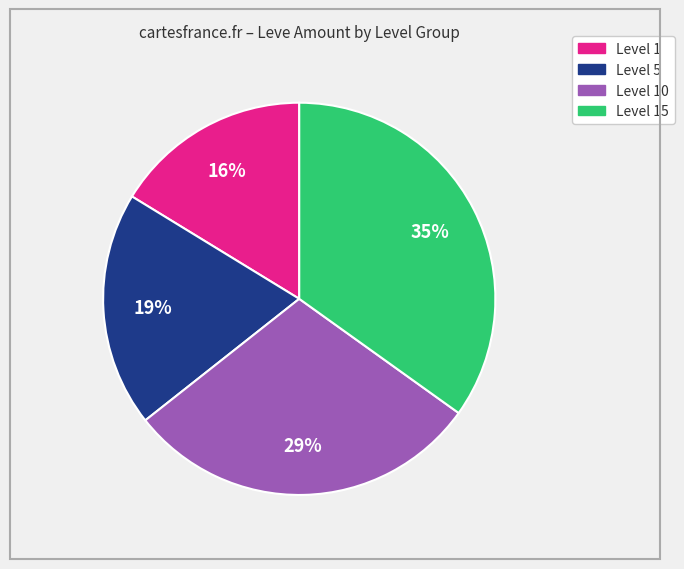

To the nearest percent, what is the difference between the largest and smallest slice percentages?

19%